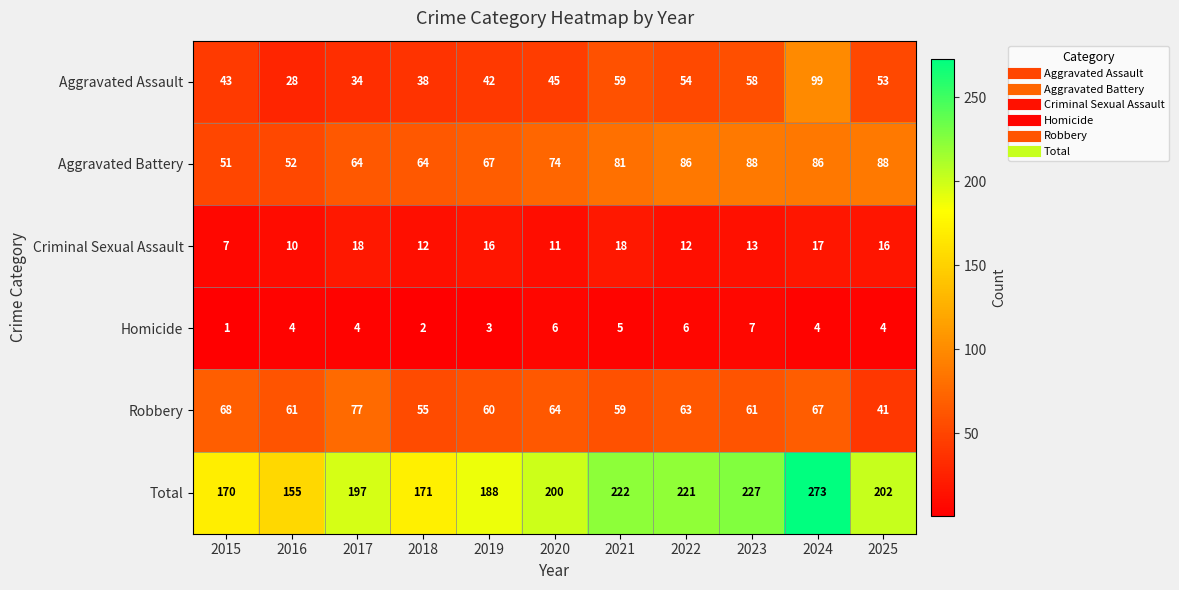

What is the lowest value of the Aggravated Assault series?

28